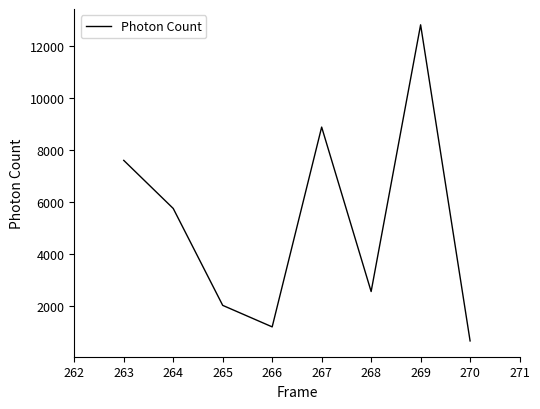

List the labels in order of value, largest first.

269, 267, 263, 264, 268, 265, 266, 270